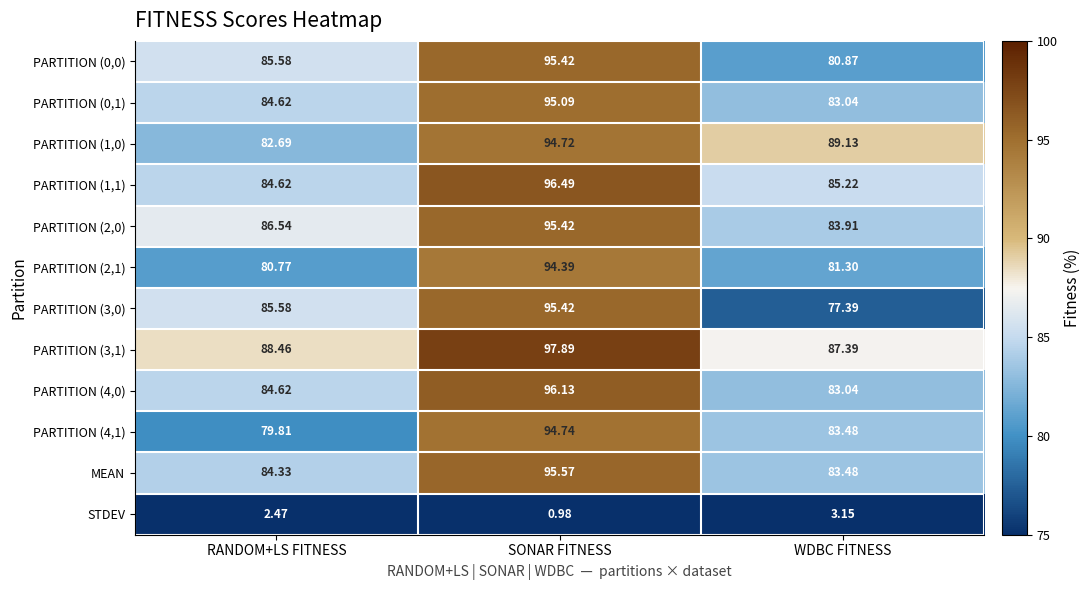

Rank the categories by STDEV value from lowest to highest.

SONAR FITNESS, RANDOM+LS FITNESS, WDBC FITNESS